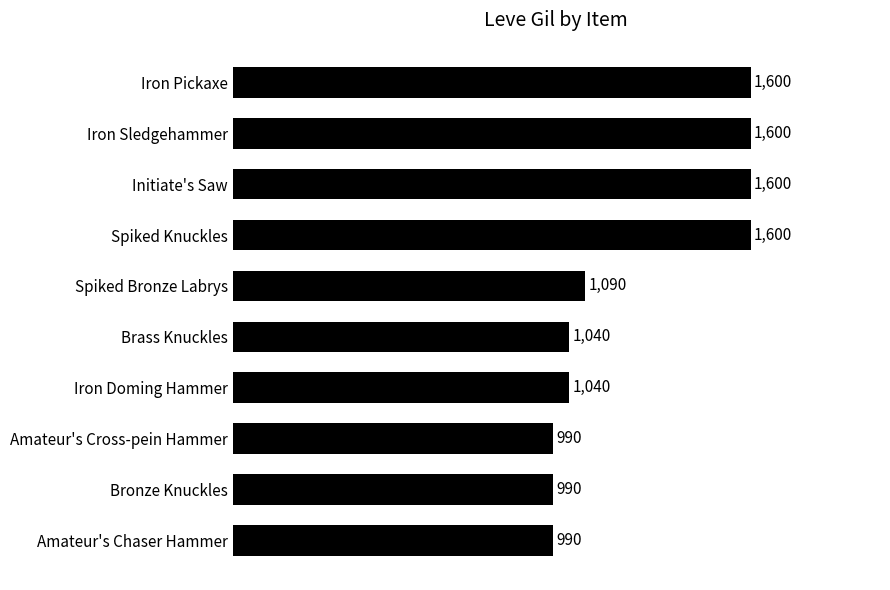

Between Spiked Bronze Labrys and Amateur's Cross-pein Hammer, which is larger?

Spiked Bronze Labrys